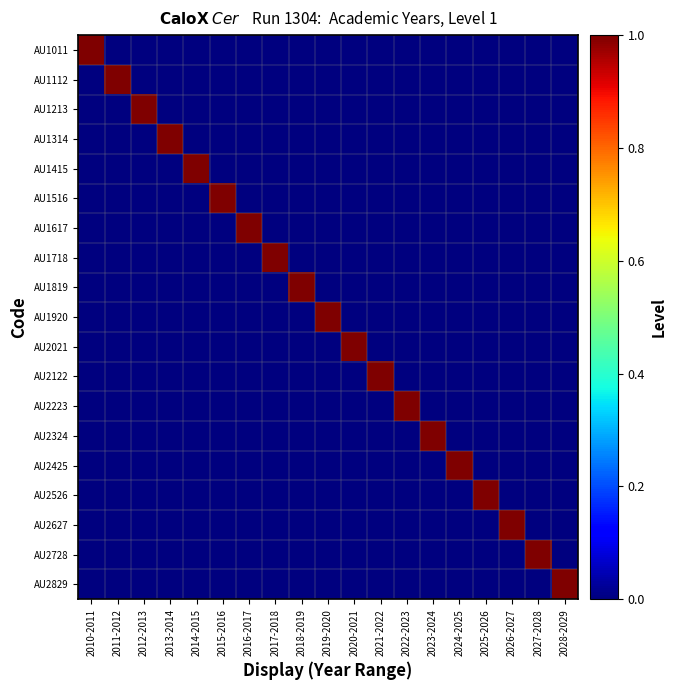

Which series has the widest spread of values?

AU1011